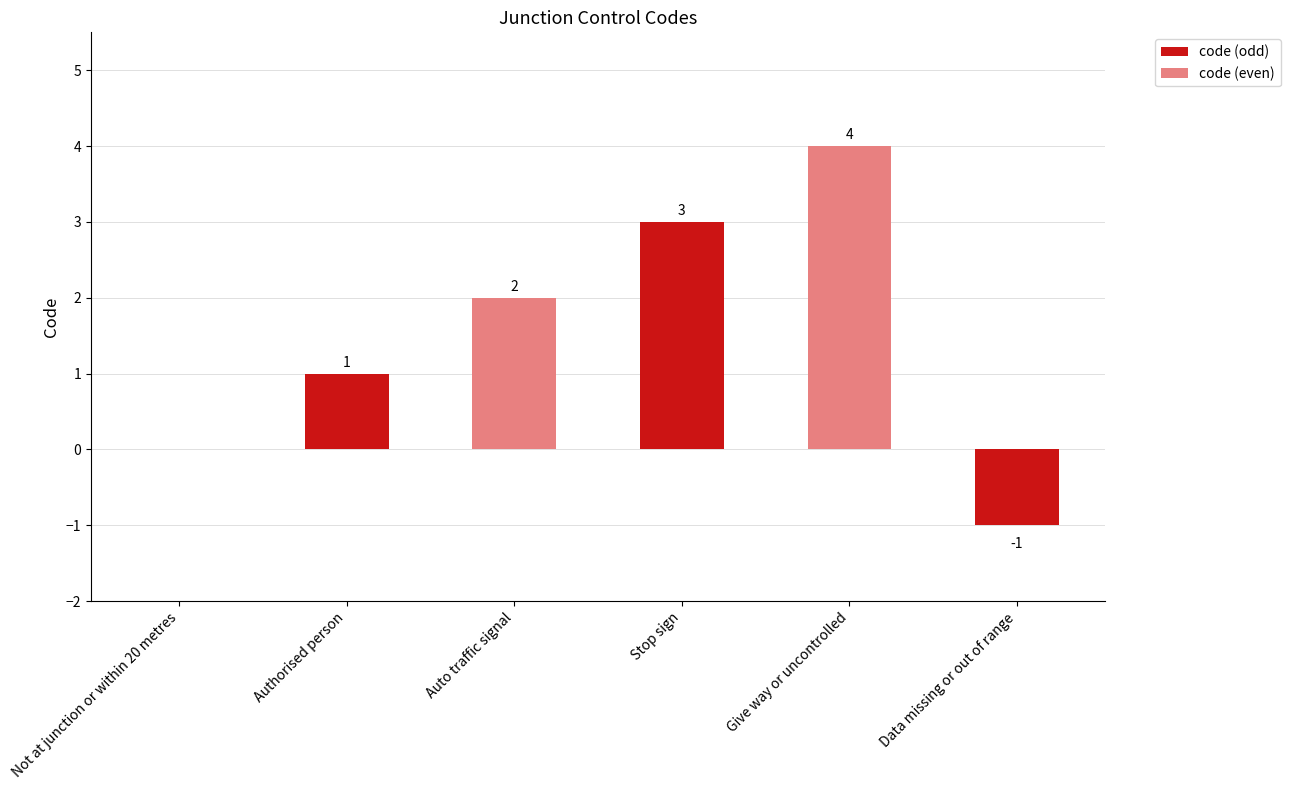

Is it true that code (even) equals -2 at Not at junction or within 20 metres?

False